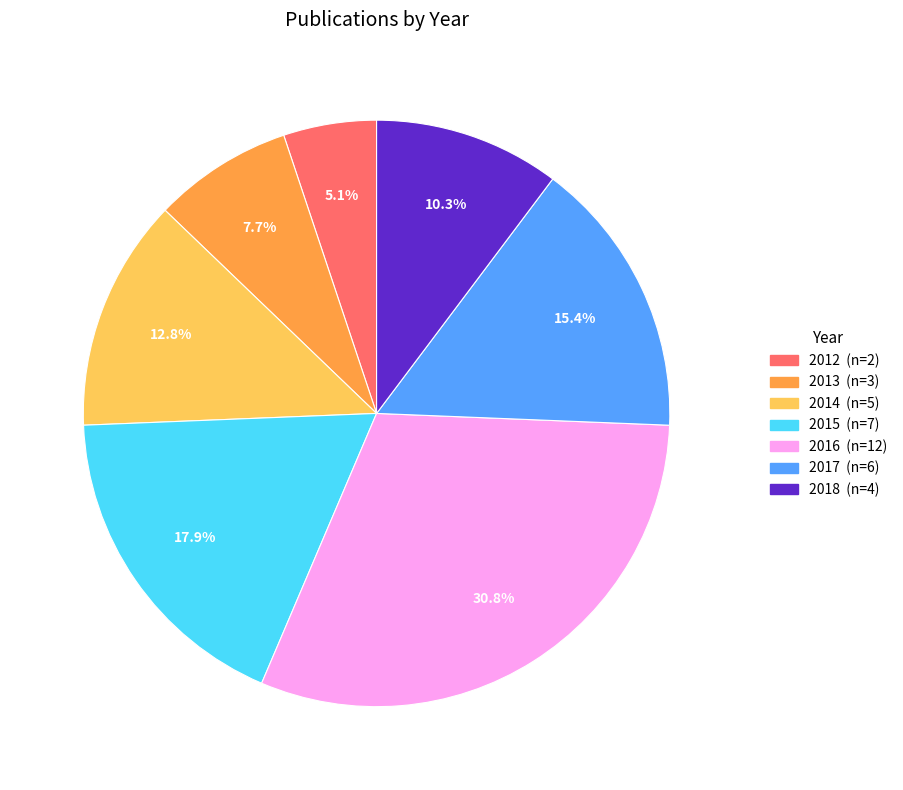

Combined, do 2017 and 2018 account for over 50%?

No